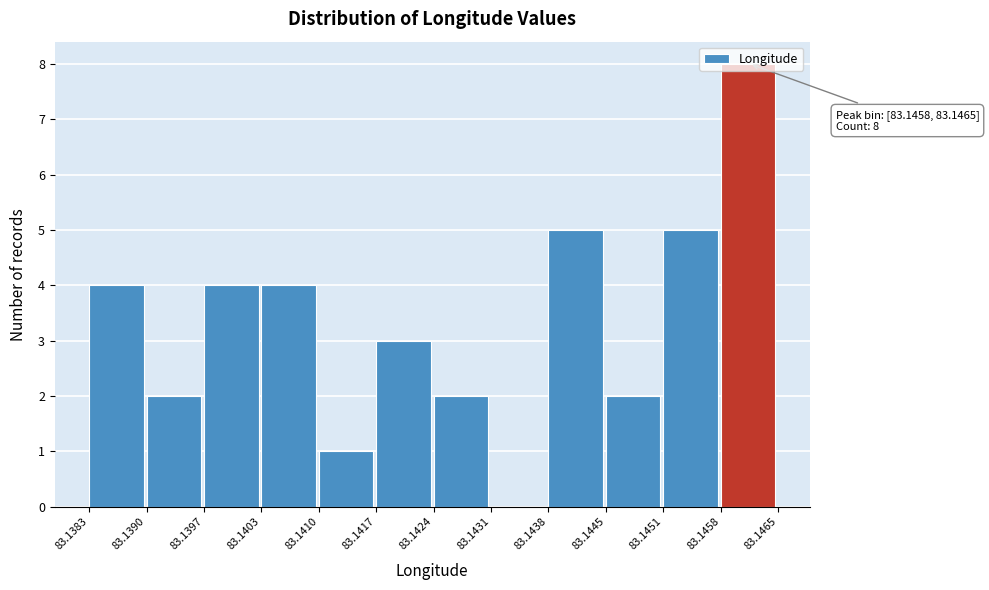

Which range on the x-axis has the tallest bar?

83.1458 to 83.1465